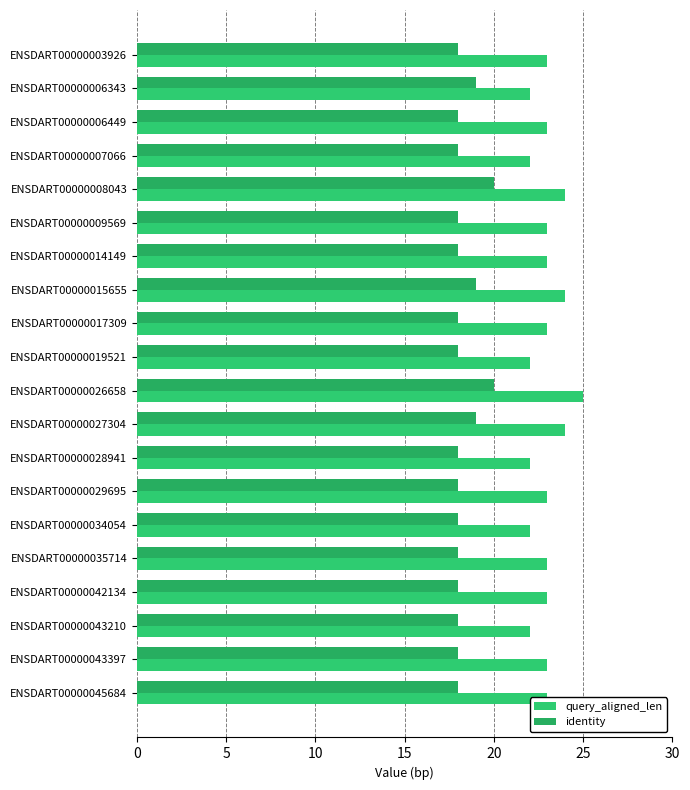

How many categories are shown in the chart?

20